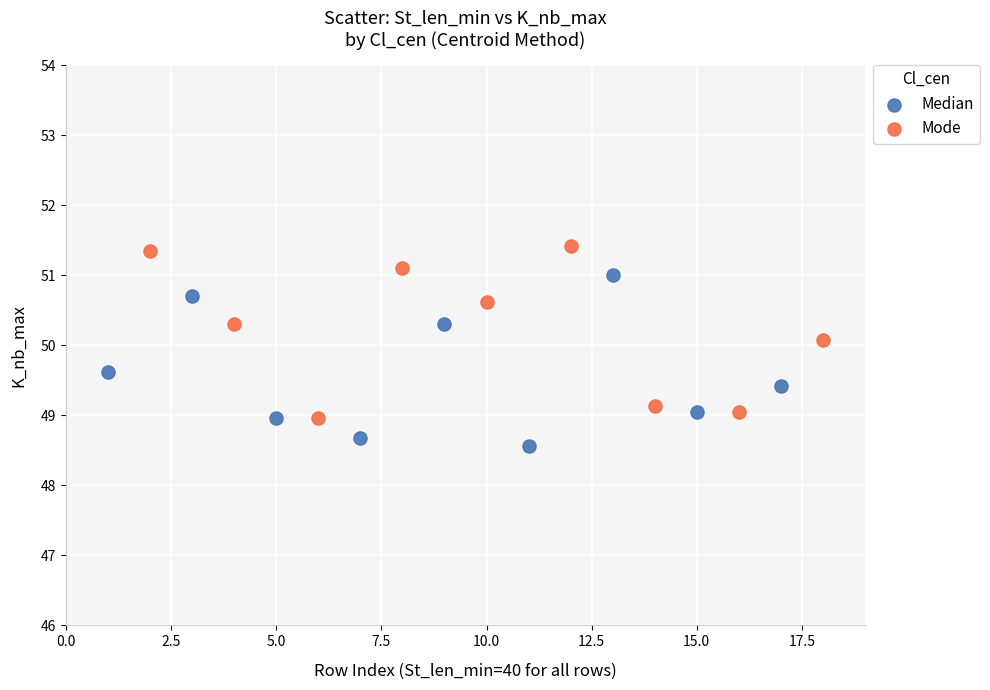

What are all the series names shown in the legend?

Median, Mode